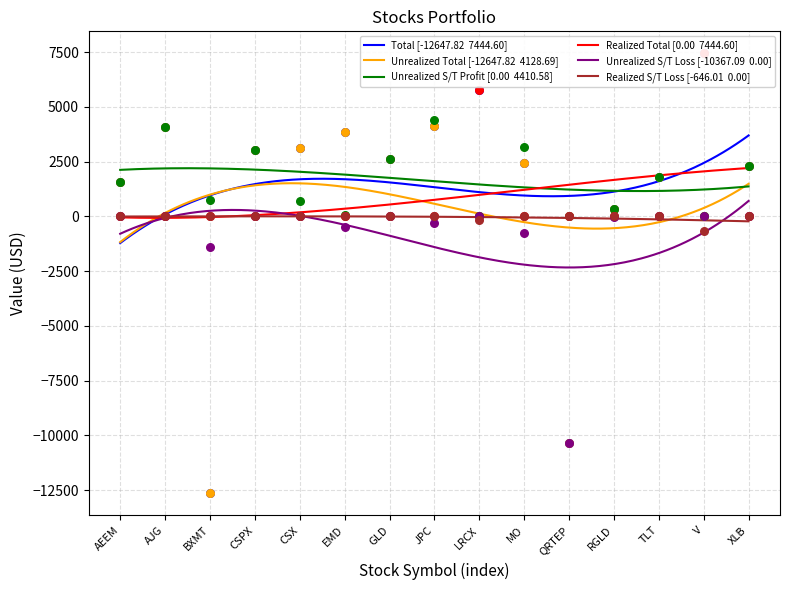

Which series contains the lowest Y value?

Total